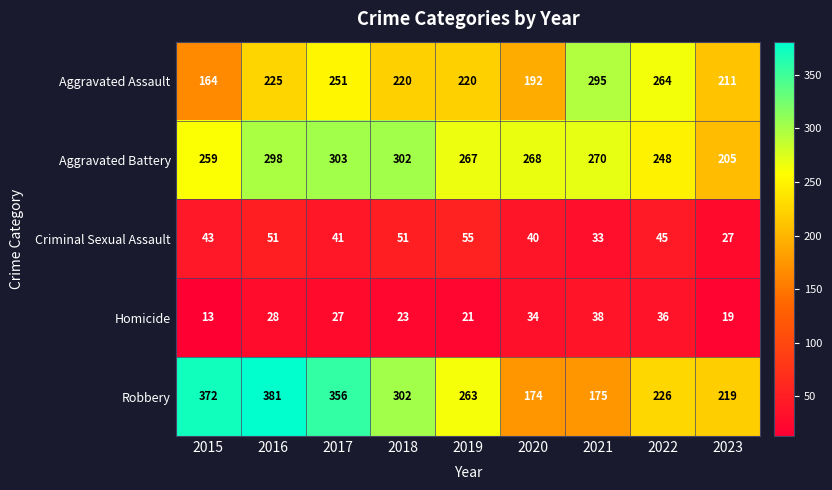

The Homicide series shows 58 at 2021. True or false?

False